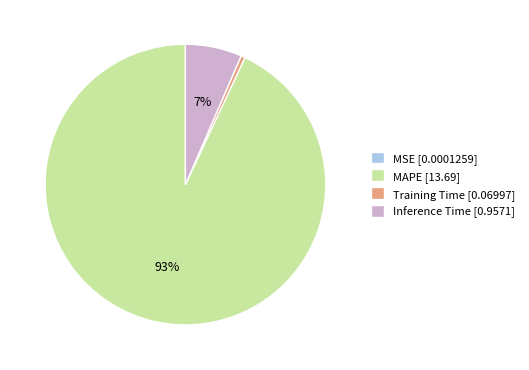

Which category has the biggest portion of the pie?

MAPE